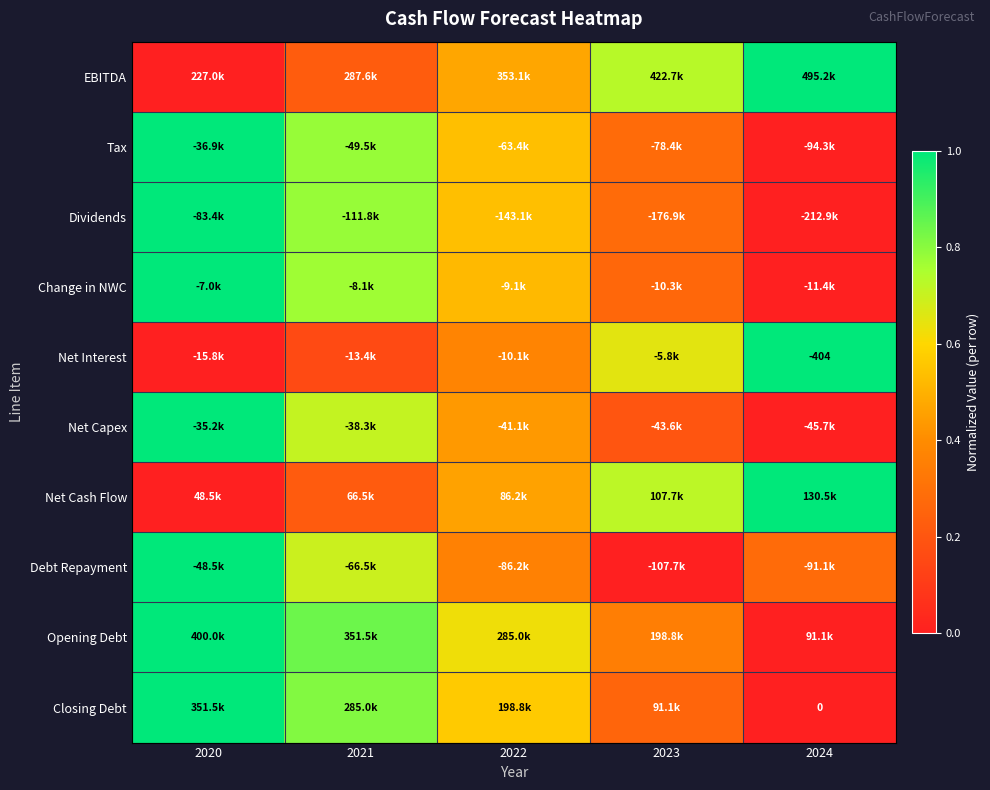

At which category is the sum across all series the highest?

2020